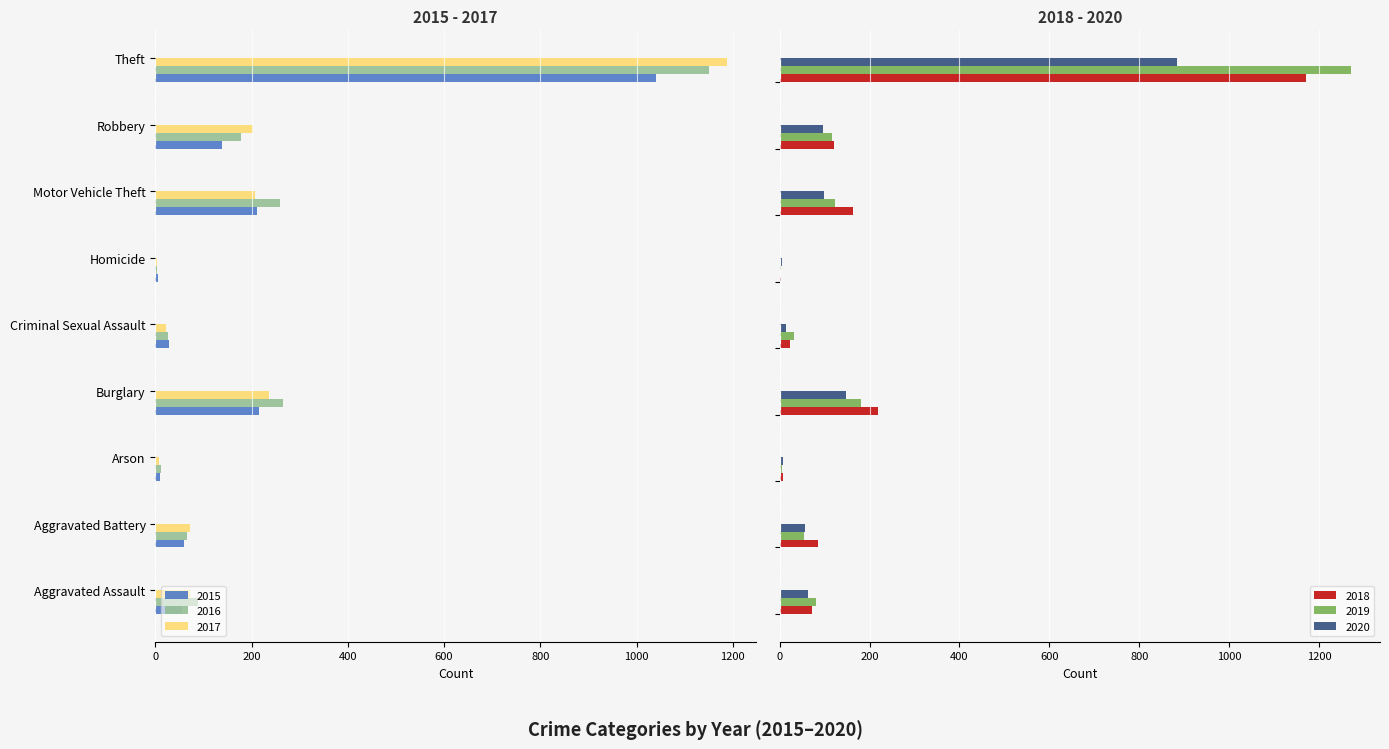

True or false: 2019 has a value of 182 at Burglary.

True